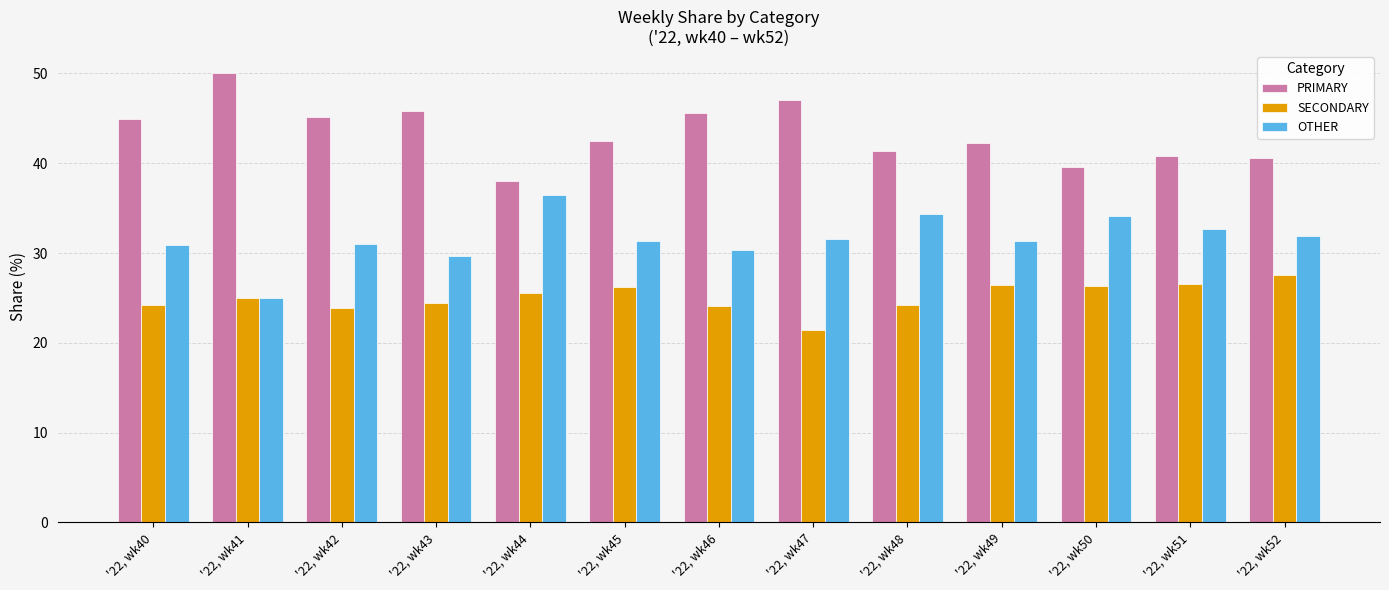

What is the difference between the OTHER values at '22, wk42 and '22, wk41?

6.0